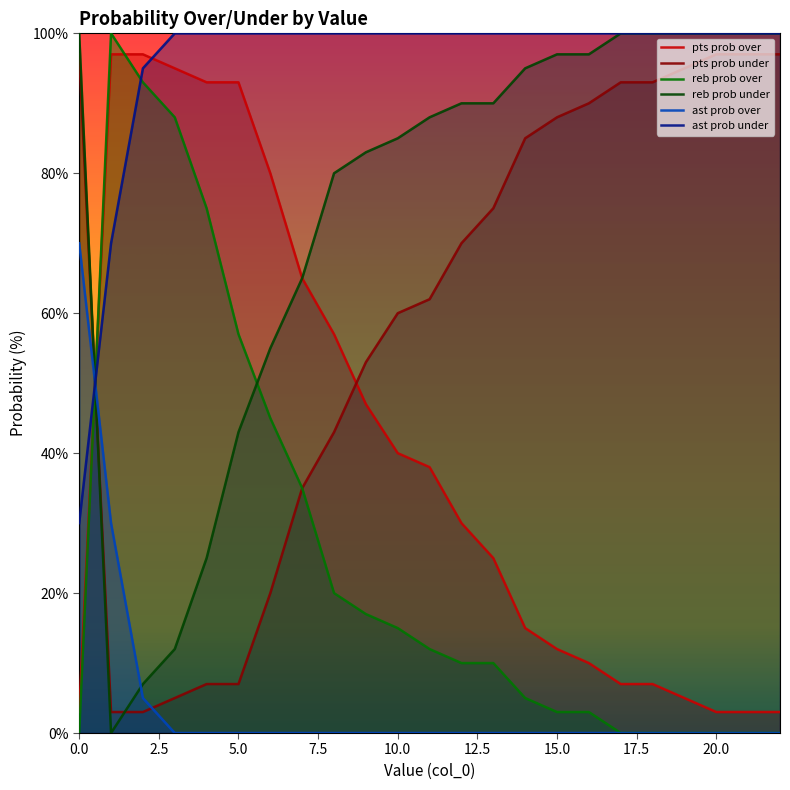

Which series has the widest spread of values?

reb prob over